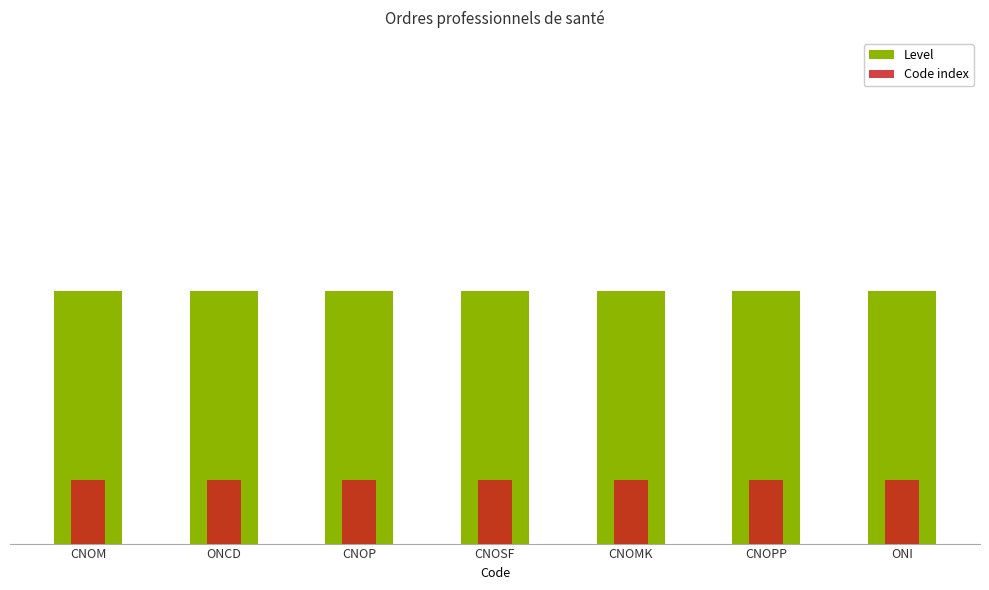

What are all the series names shown in the legend?

Level, Code index